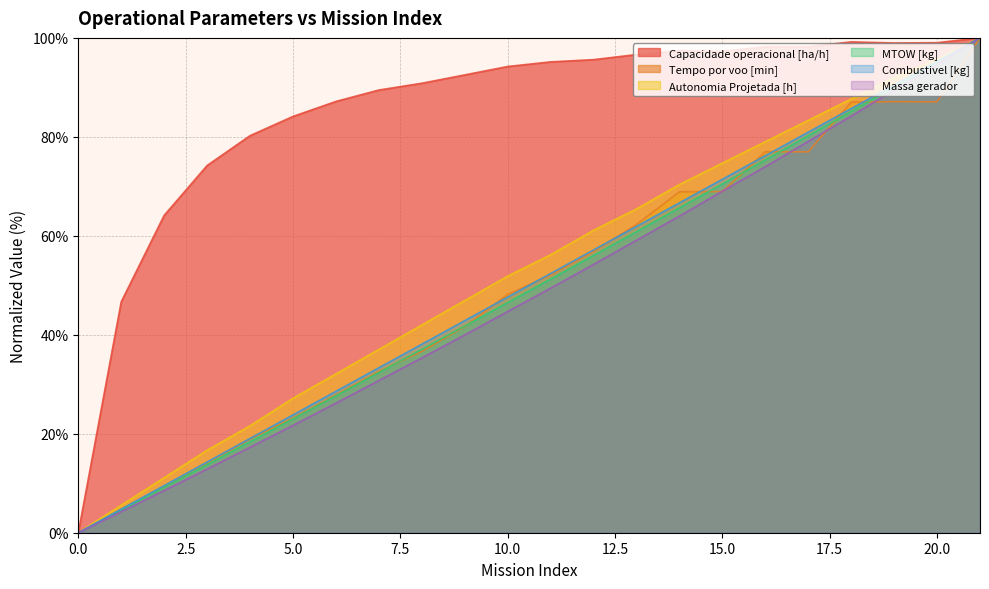

Is it true that Massa gerador equals 0.0 at 0.0?

True